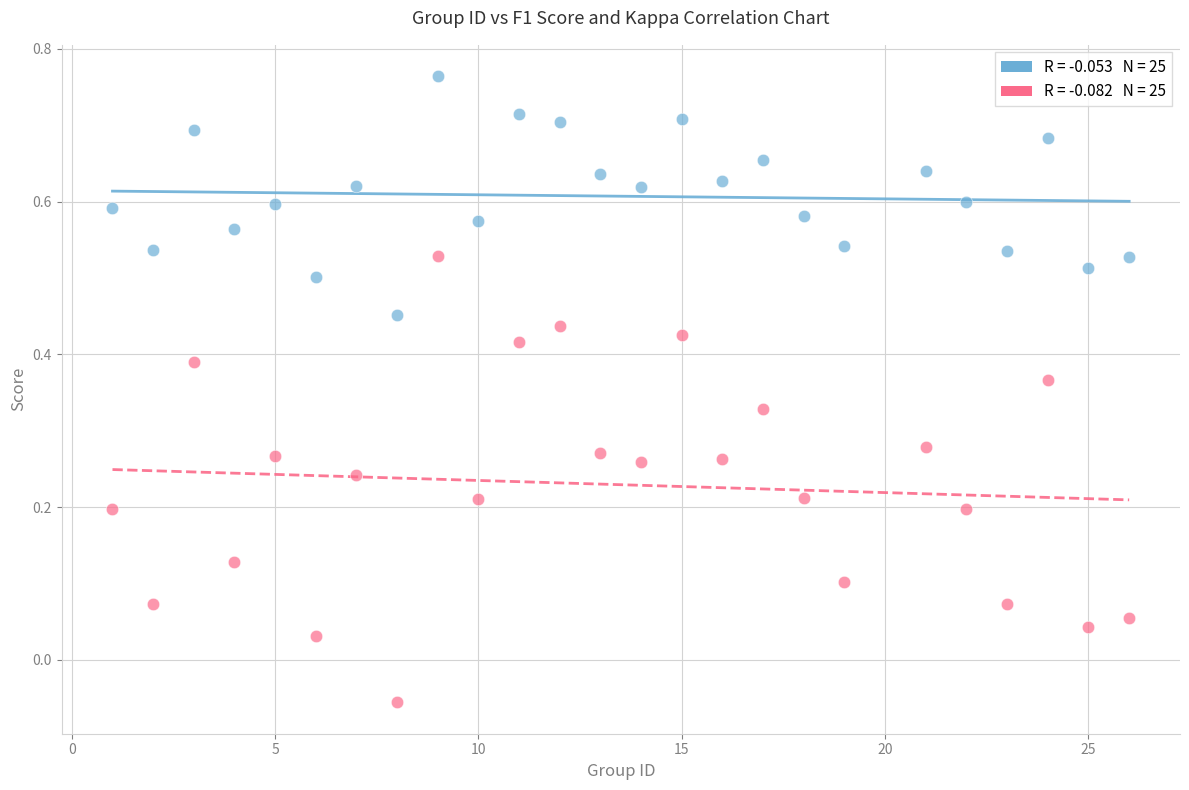

Across all data points, what is the range of X values (max minus min)?

25.0